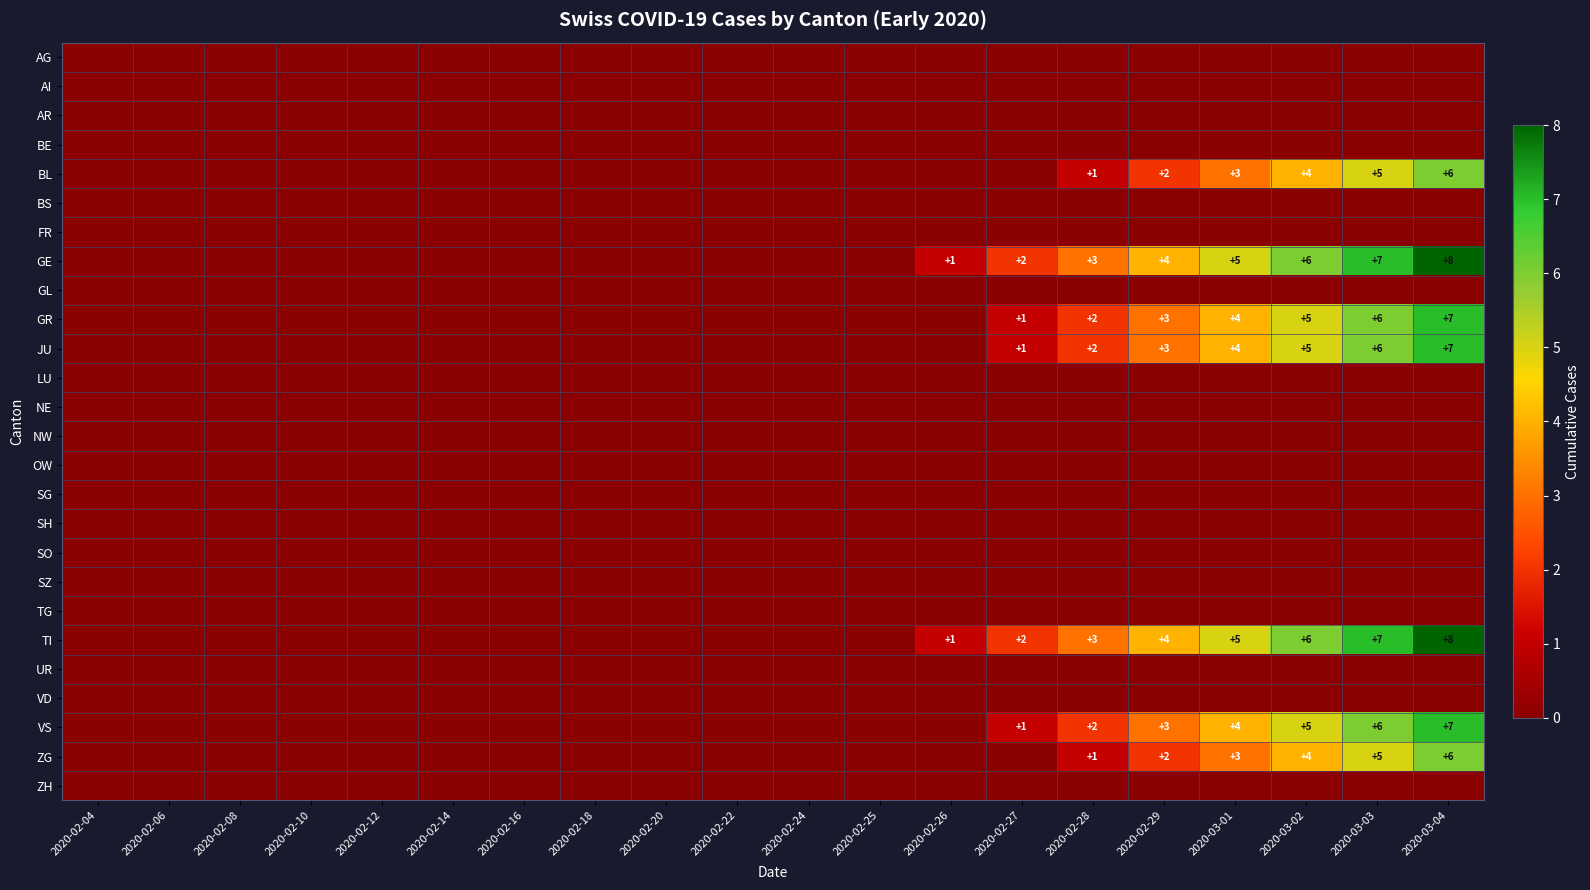

The JU series shows 6 at 2020-03-03. True or false?

True